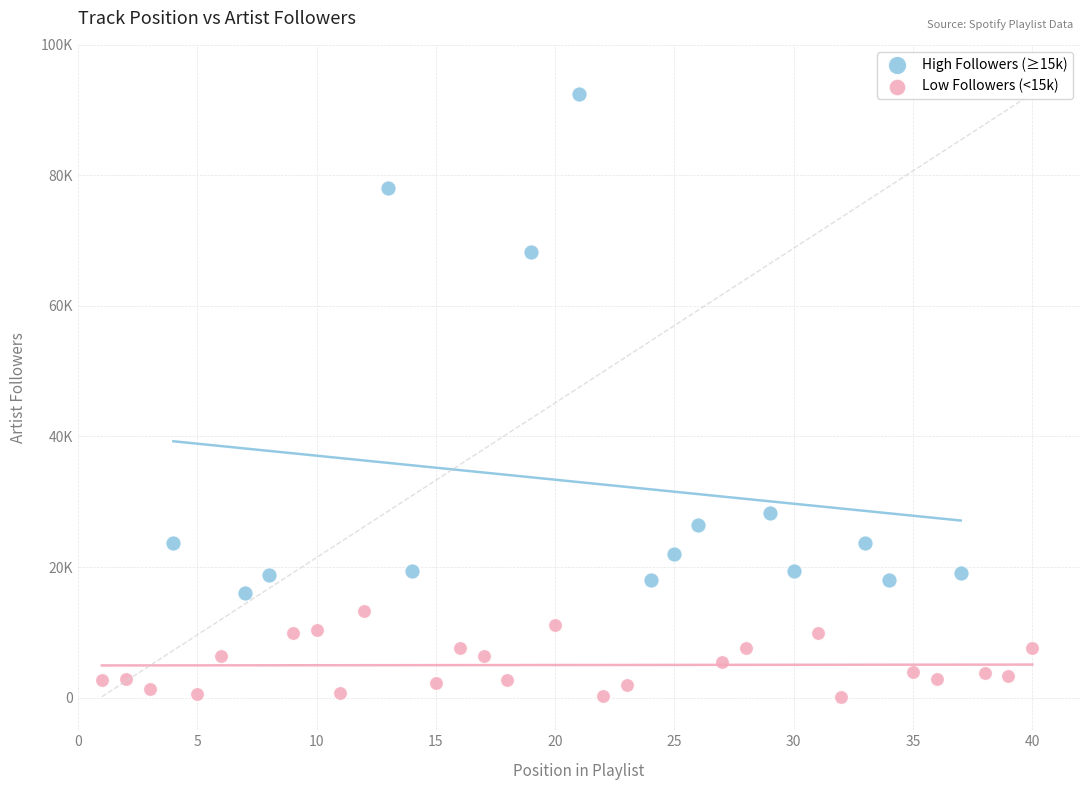

What are all the series names shown in the legend?

High Followers (≥15k), Low Followers (<15k)